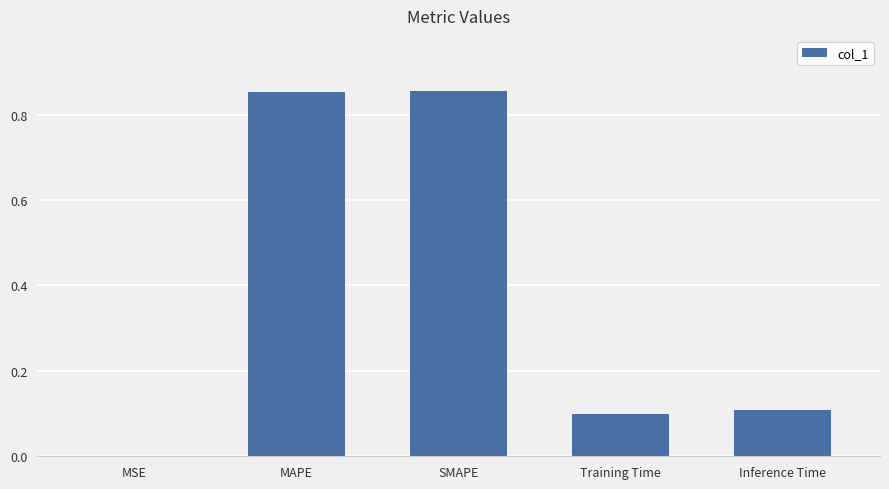

What is the sum of all values?

1.9